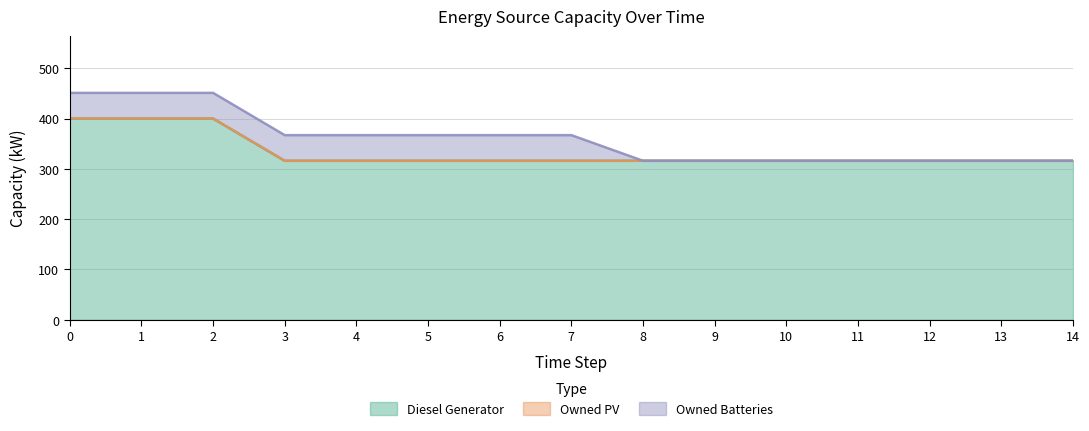

At which label is Owned Batteries closest to 25?

8